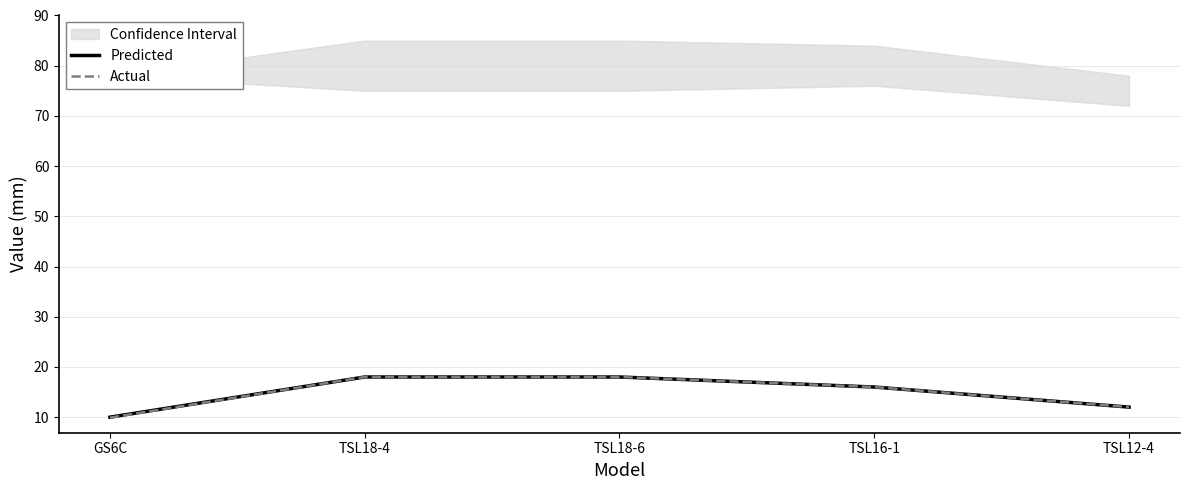

How many categories are shown in the chart?

5